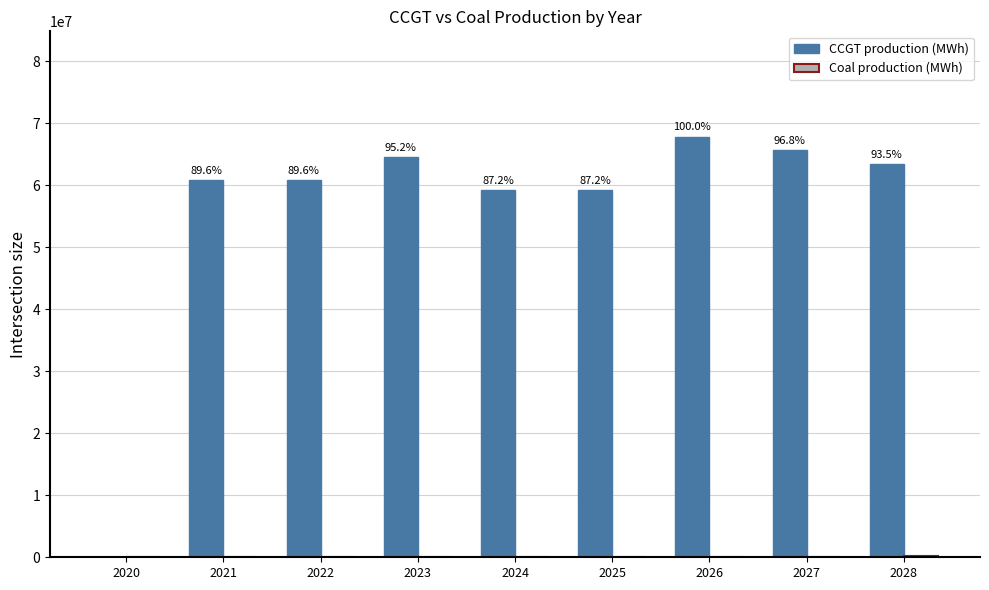

The value of CCGT production (MWh) at 2027 is 87626561.4. True or false?

False